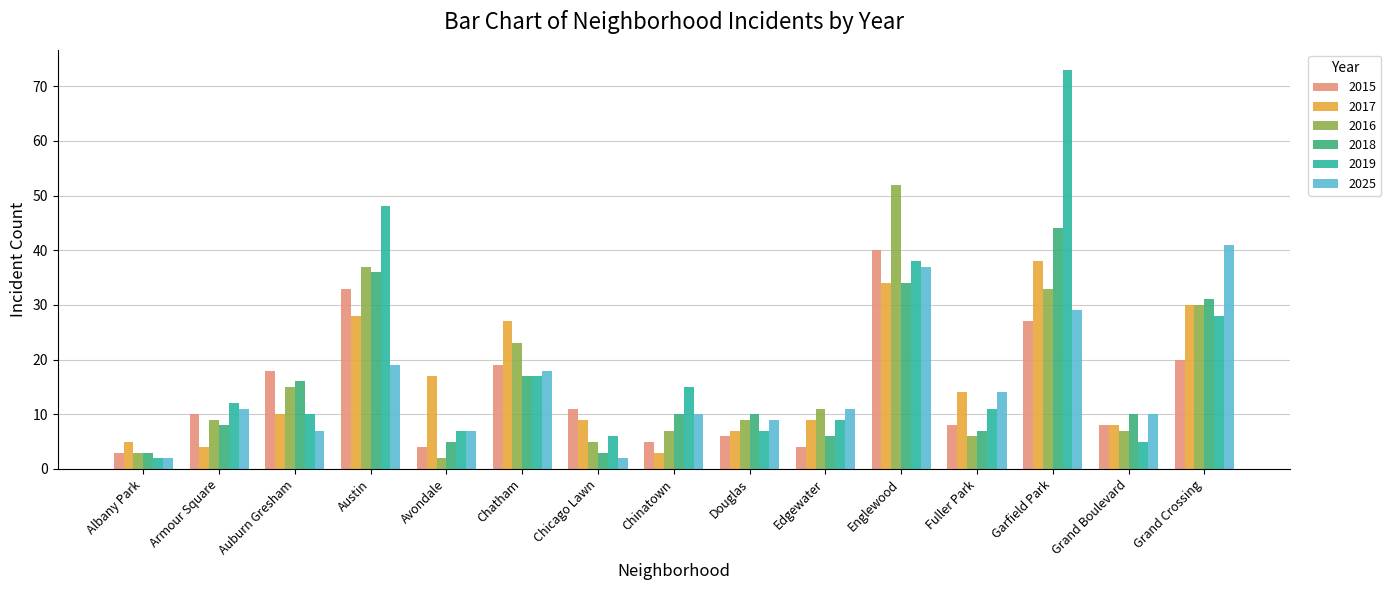

At how many categories does at least one series exceed 44?

3